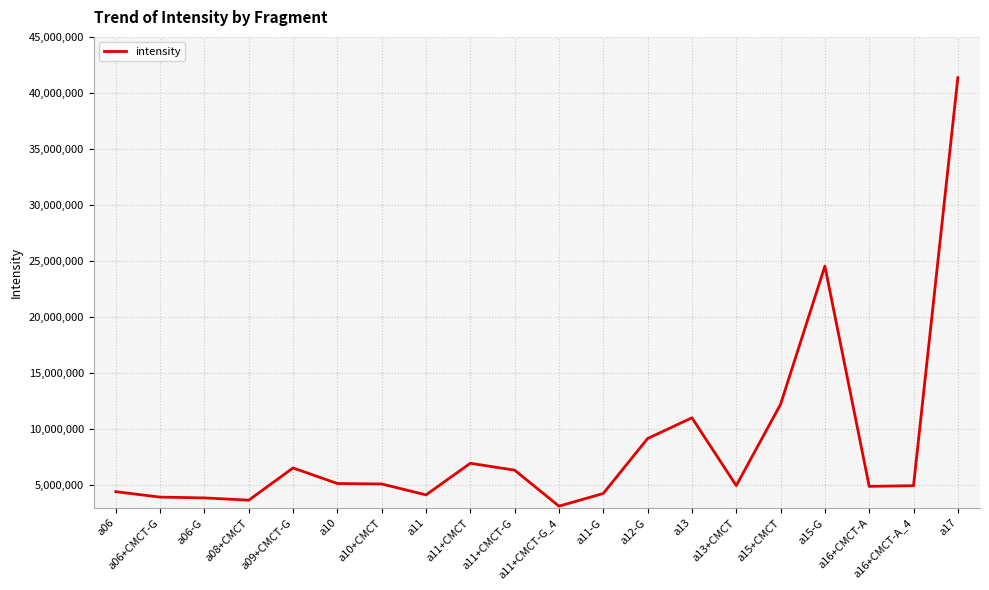

What is the greatest value displayed?

41356905